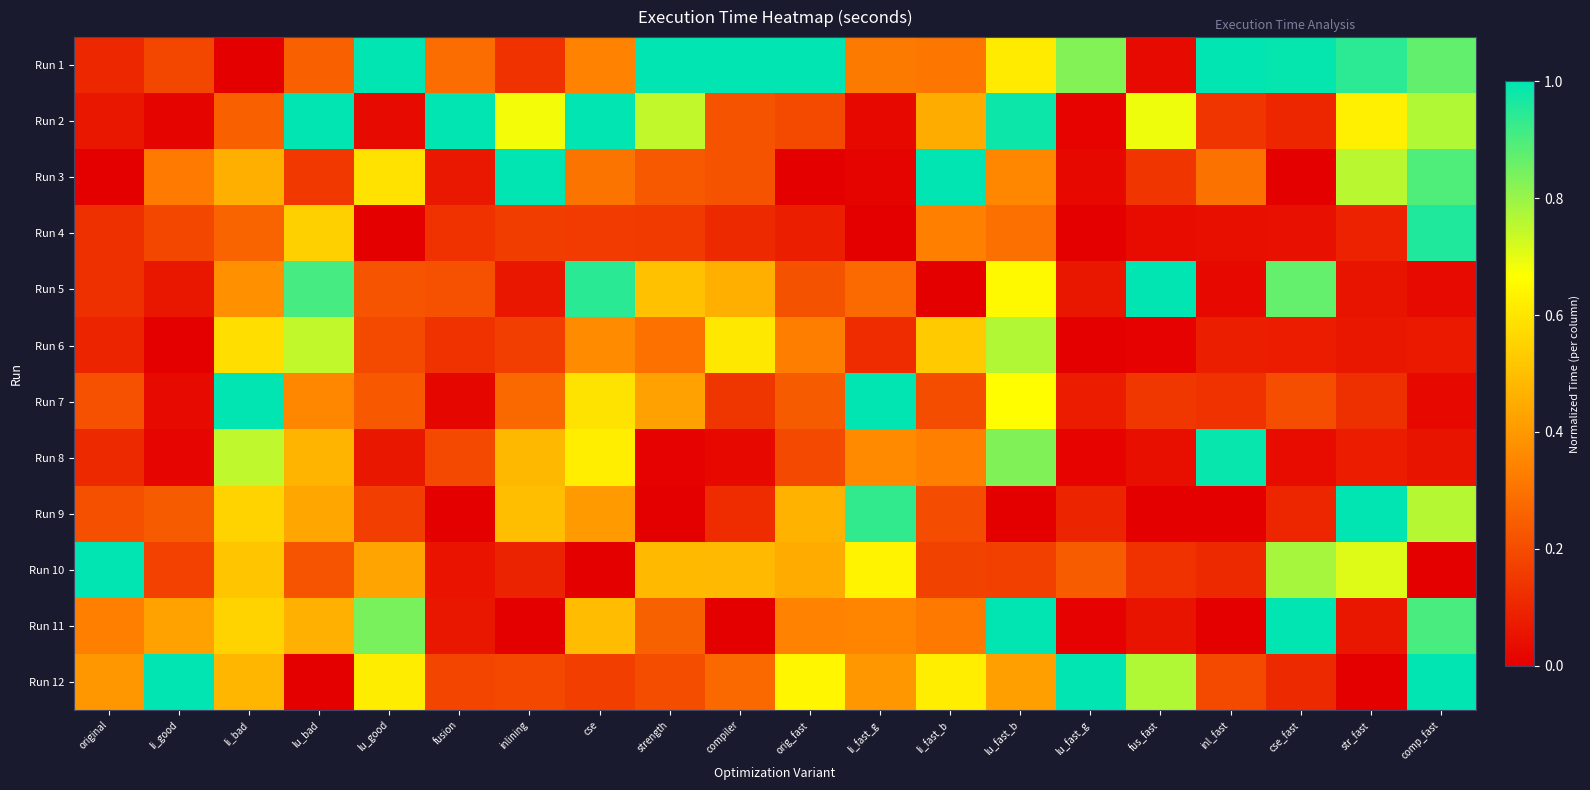

Which has a higher value, lu_fast_b or lu_good?

lu_good